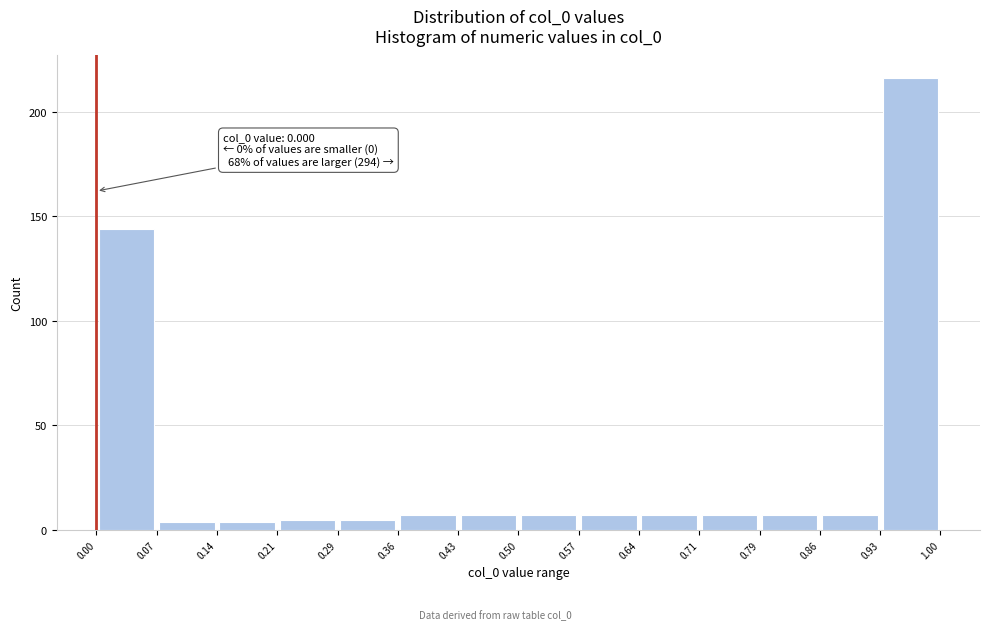

Which range on the x-axis has the tallest bar?

0.93 to 1.00